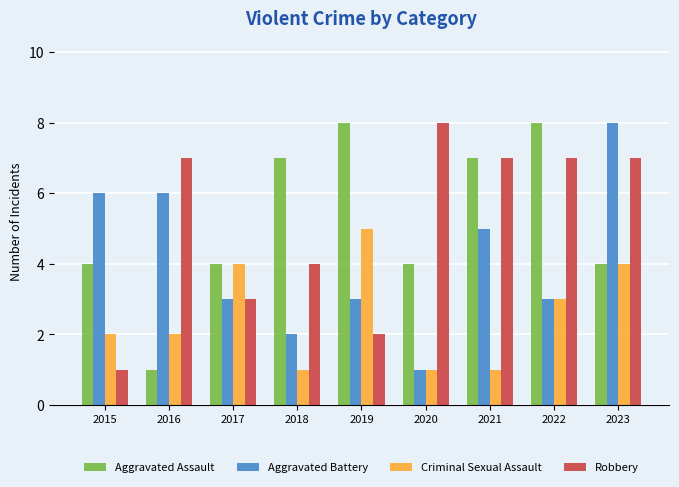

How many data points does each series have?

9